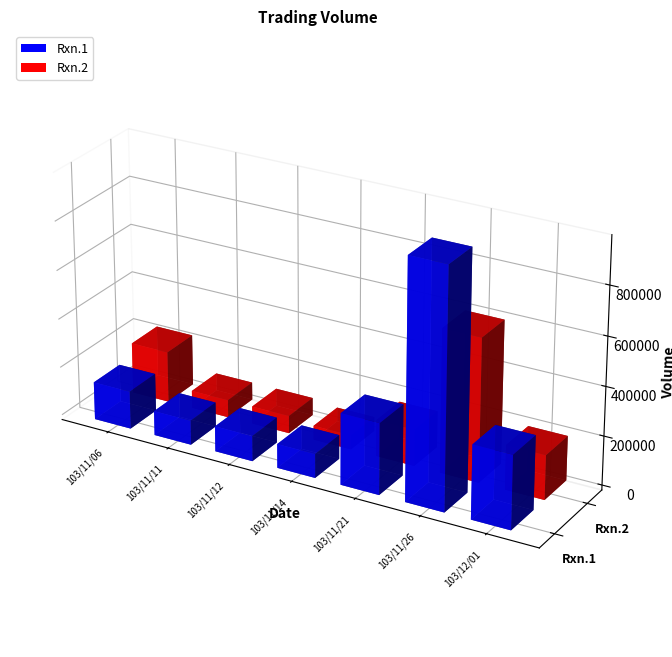

What is the value of the Rxn.2 bar at the 4th from the left?

58000